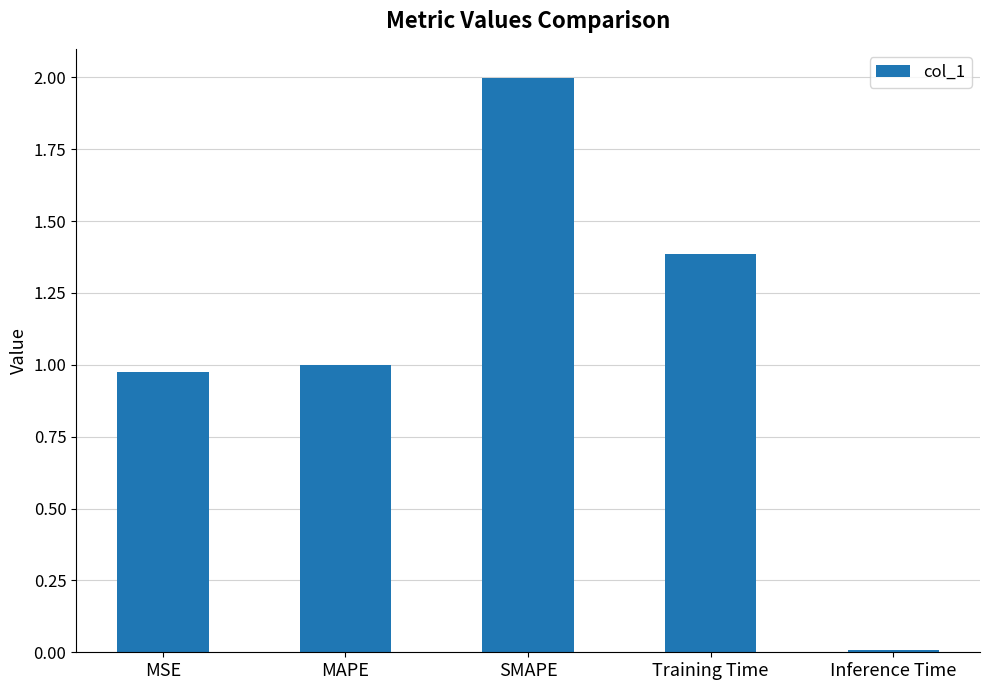

The chart shows a value of 0.6 at MSE. True or false?

False